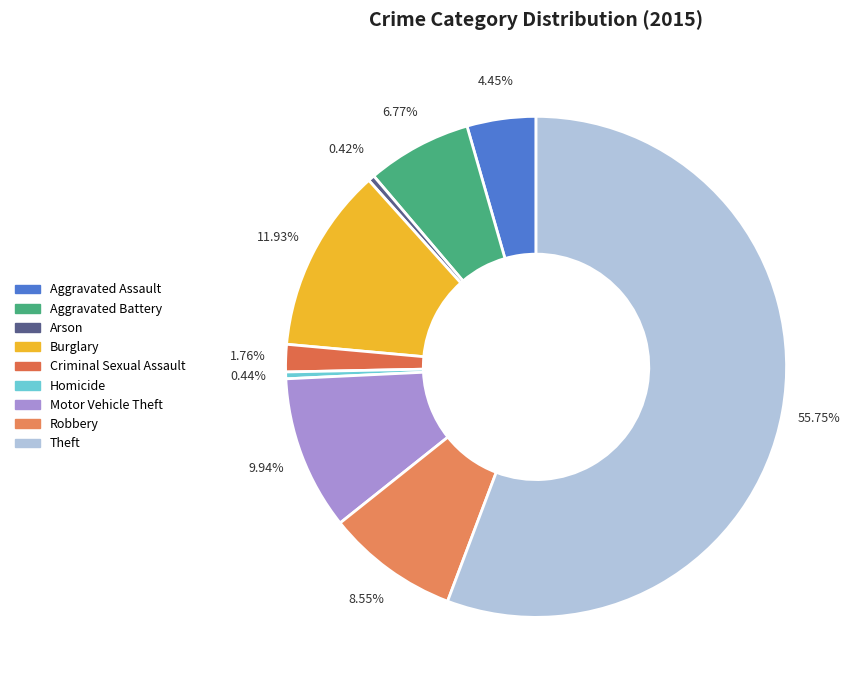

How many slices are in this pie chart?

9